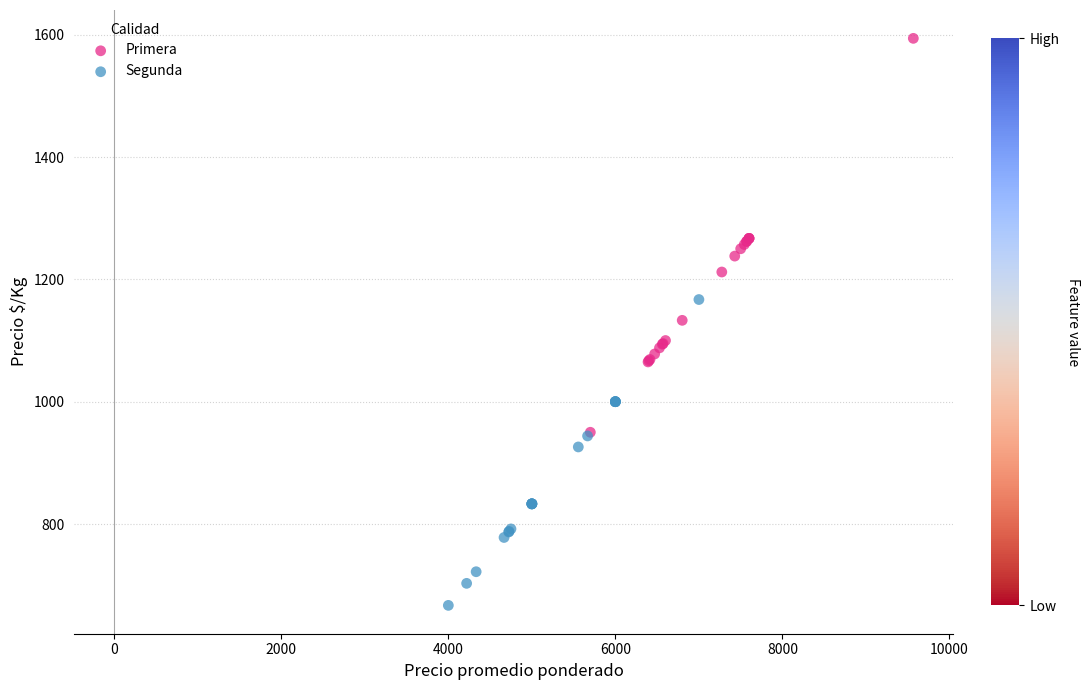

Which series has the largest Y range (max minus min)?

Primera